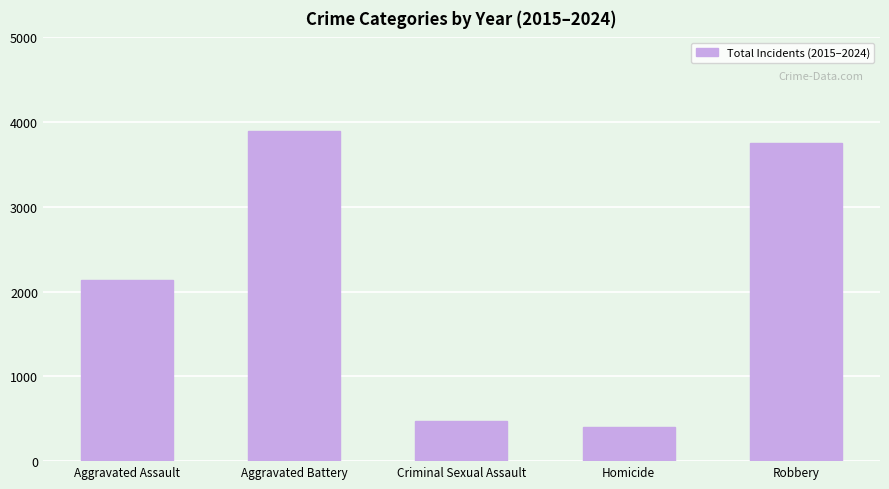

What is the average value?

2132